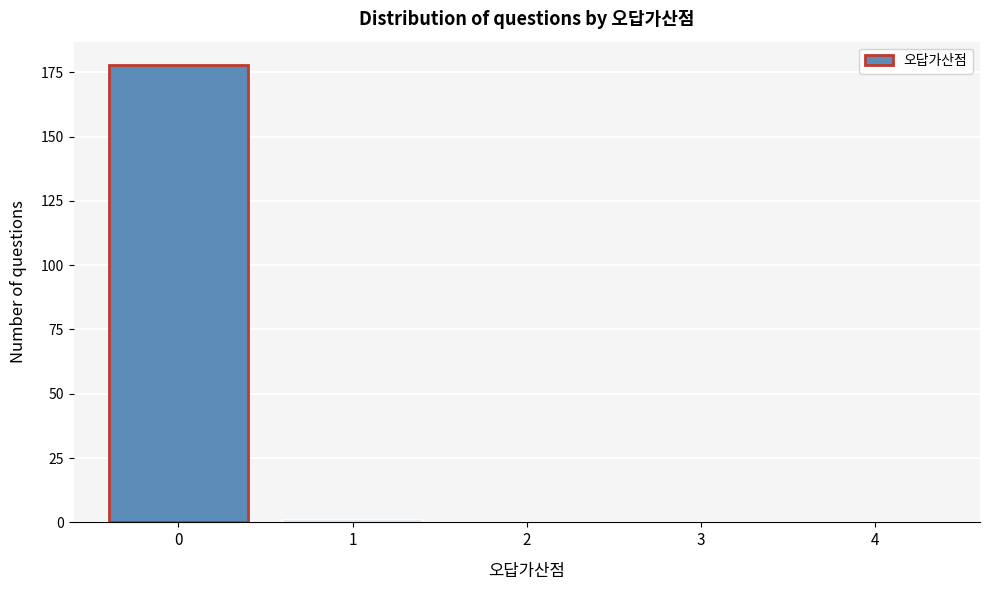

Reading left to right, extract all data points from this chart.

0=178	1=1	2=0	3=0	4=0